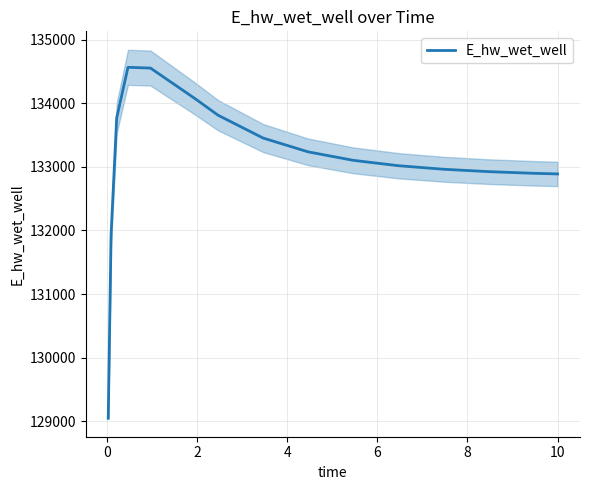

The value at 8 is 191464.5. True or false?

False